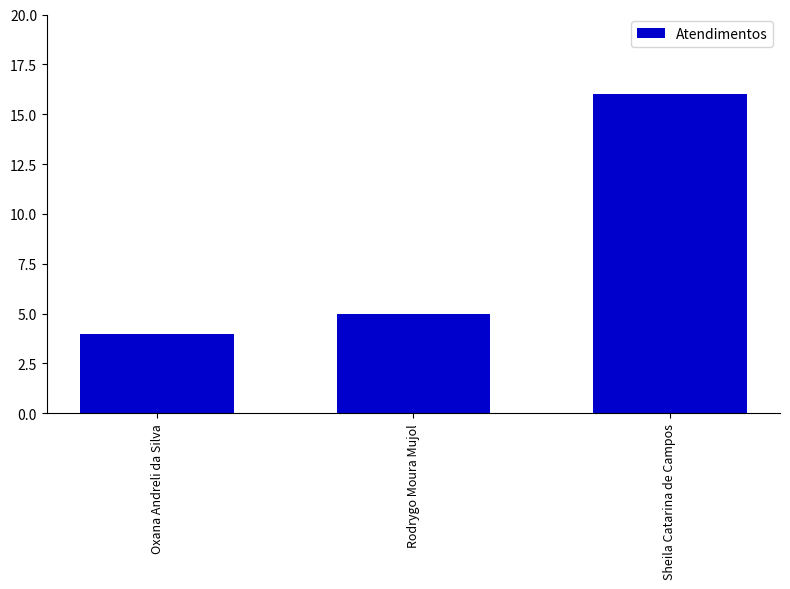

At which category does the chart reach its peak across all series?

Sheila Catarina de Campos